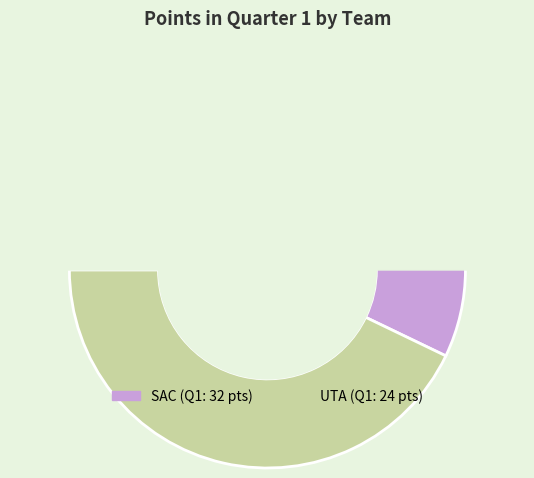

What portion of the pie excludes UTA?

57.1%